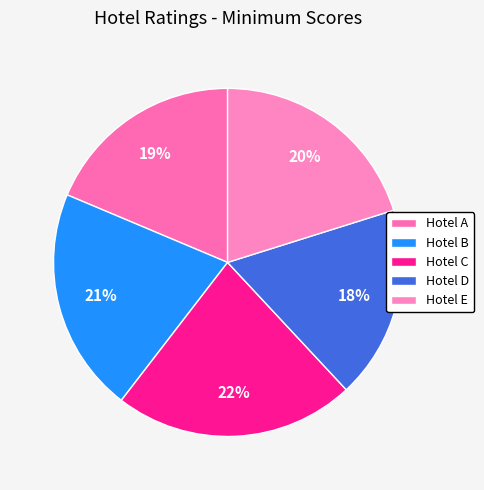

What is the change in value from Hotel D to Hotel E?

+0.3